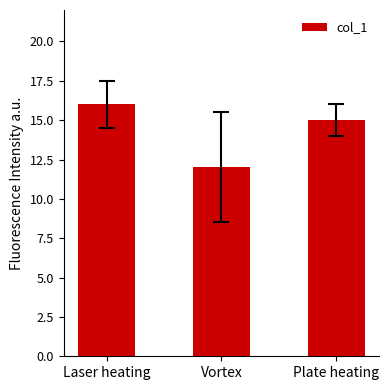

Rank the categories by value from lowest to highest.

Vortex, Plate heating, Laser heating